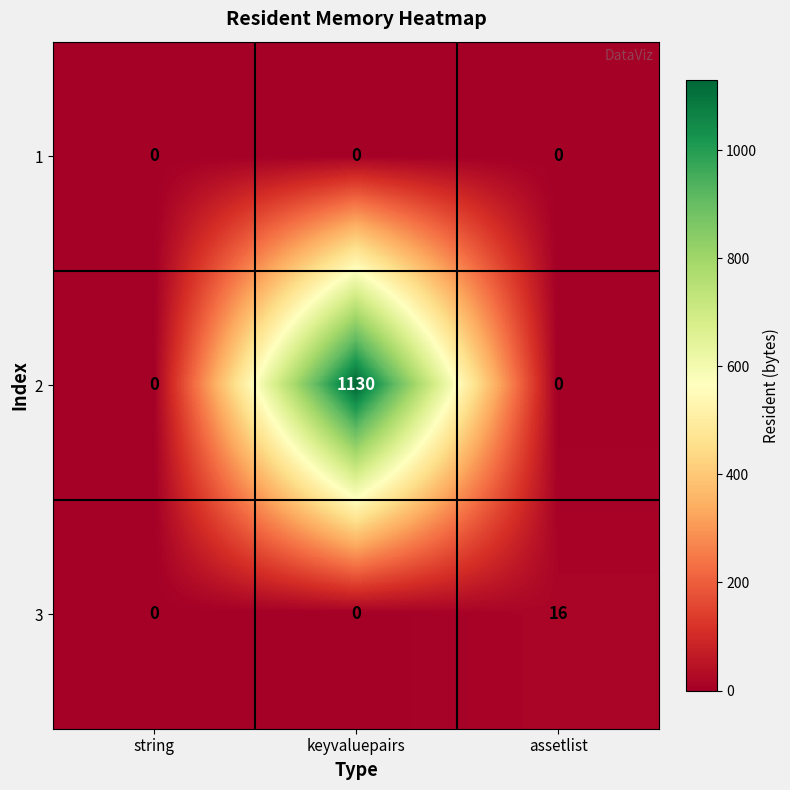

At how many categories does at least one series exceed 1053?

1